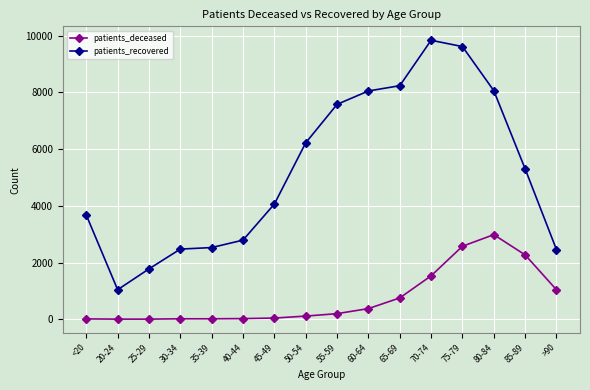

Which label corresponds to the largest value in the chart?

70-74